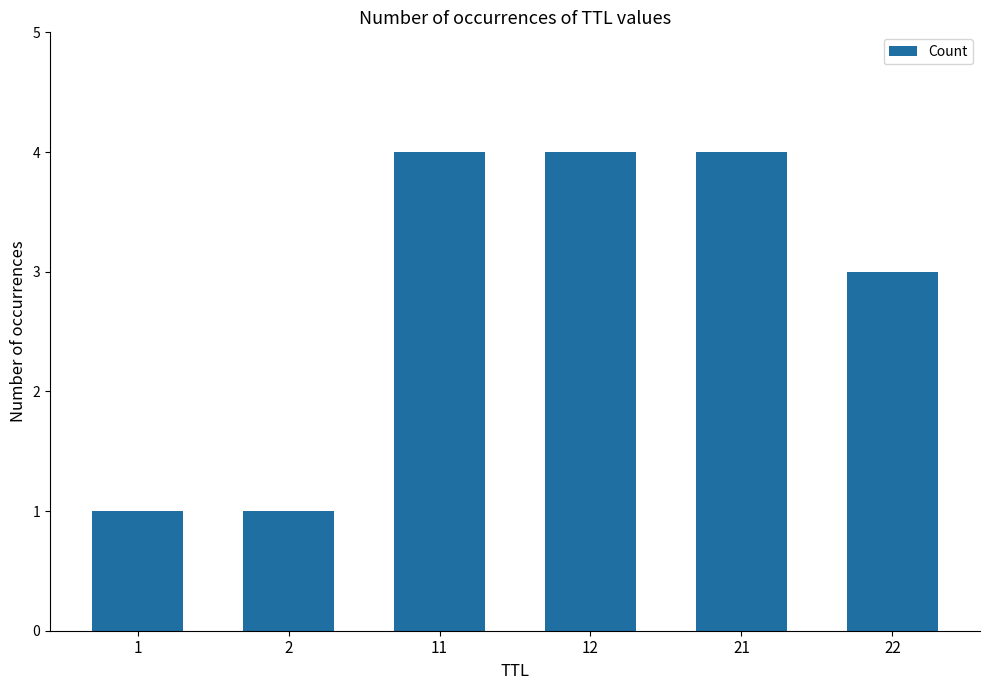

What is the difference between the maximum and second lowest values?

3